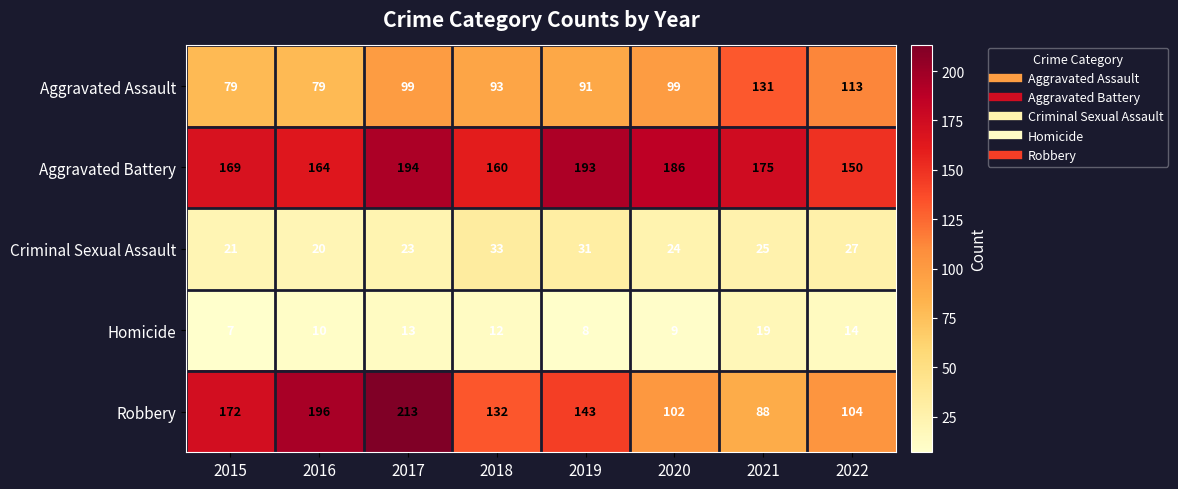

At which label is Aggravated Battery closest to 172?

2015